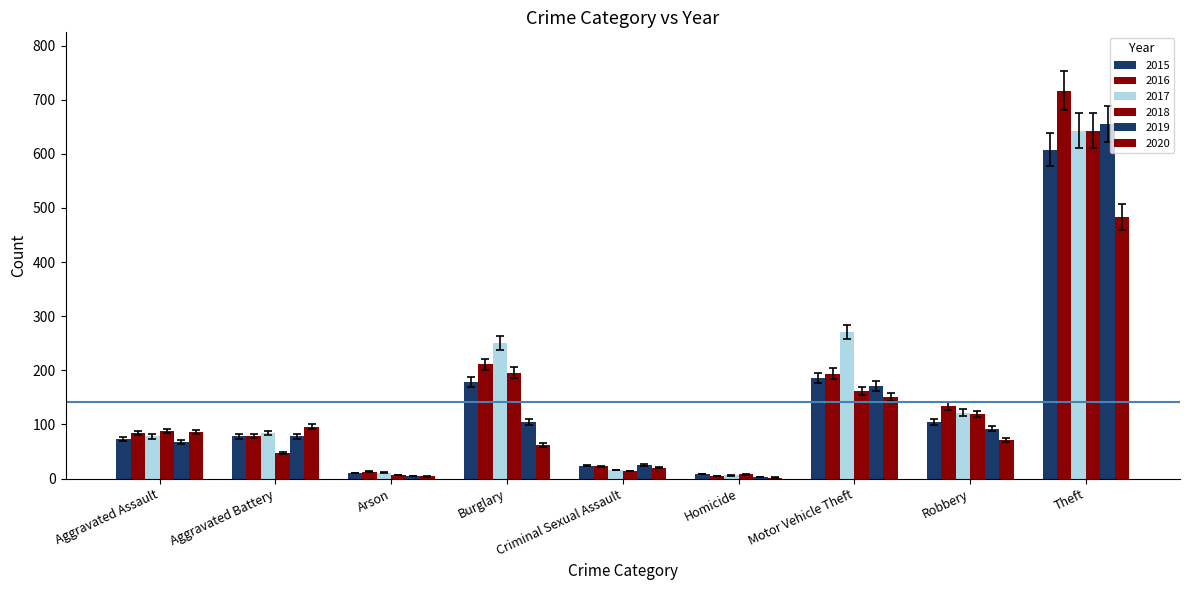

Count the number of categories in the chart.

9